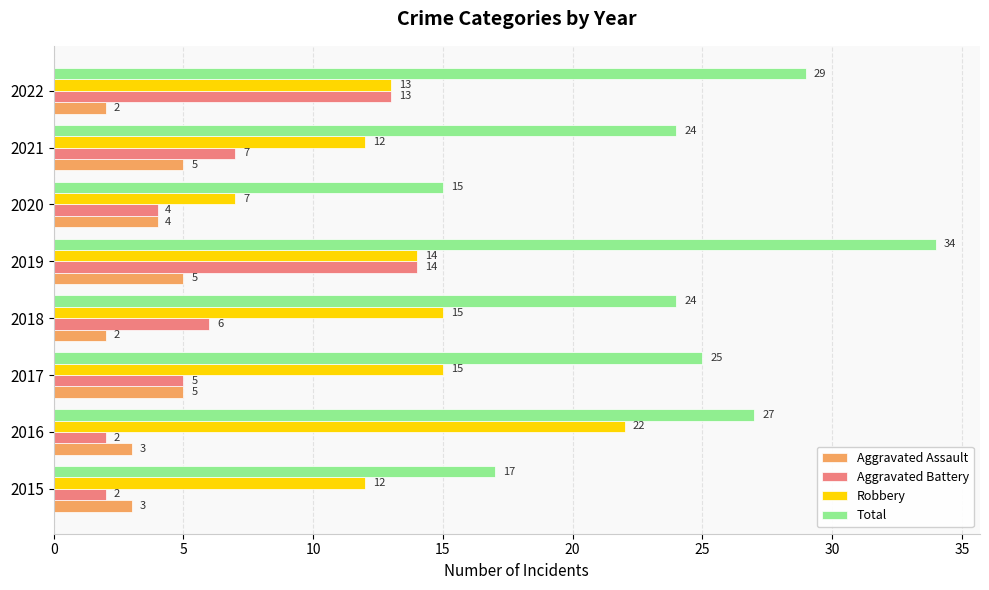

Which series has the largest total across all categories?

Total